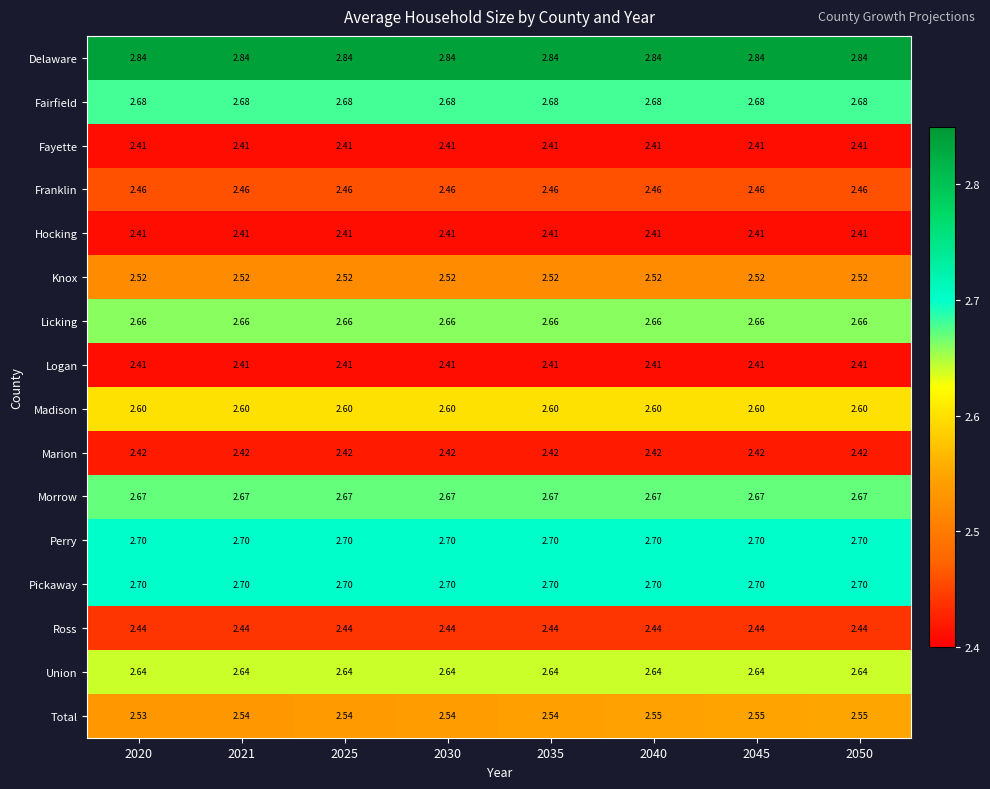

Which series has the widest spread of values?

Total